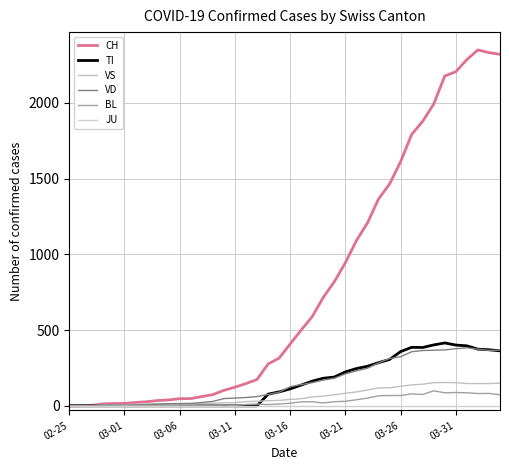

How many lines are shown in the chart?

6